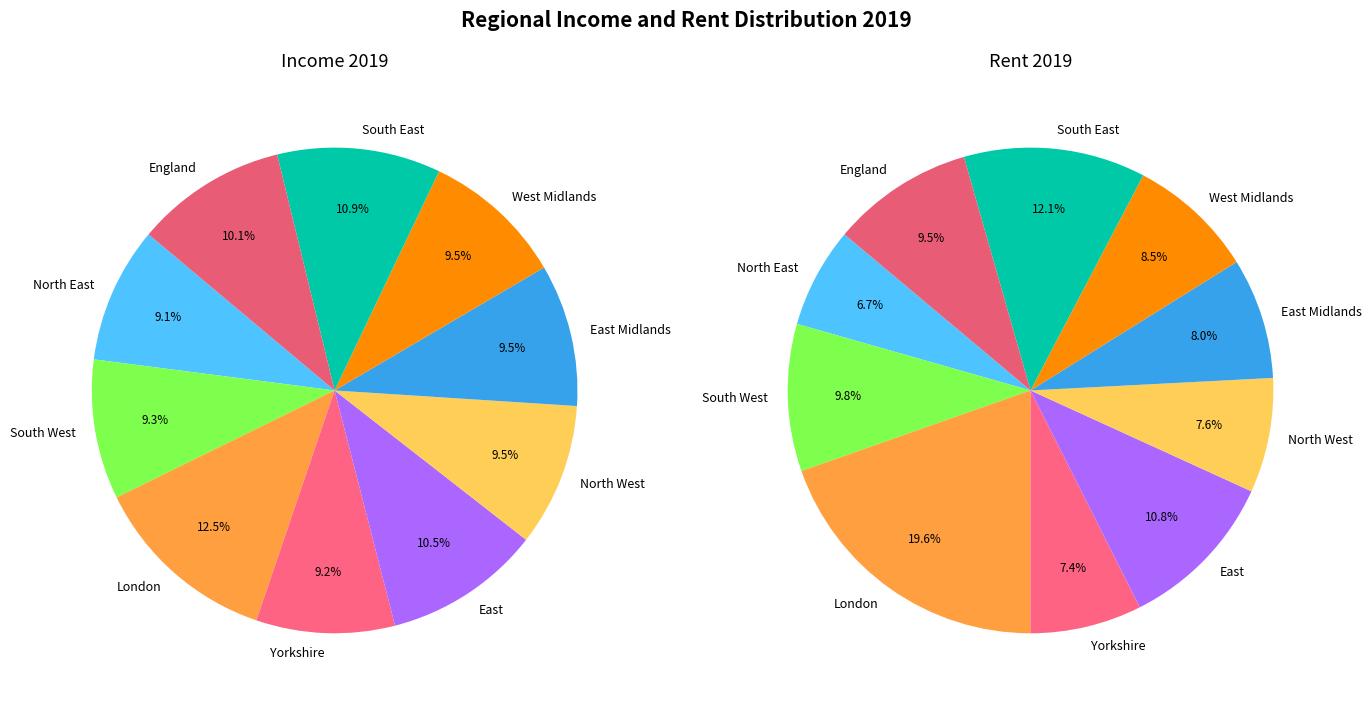

To the nearest percent, what portion does South West represent?

10%